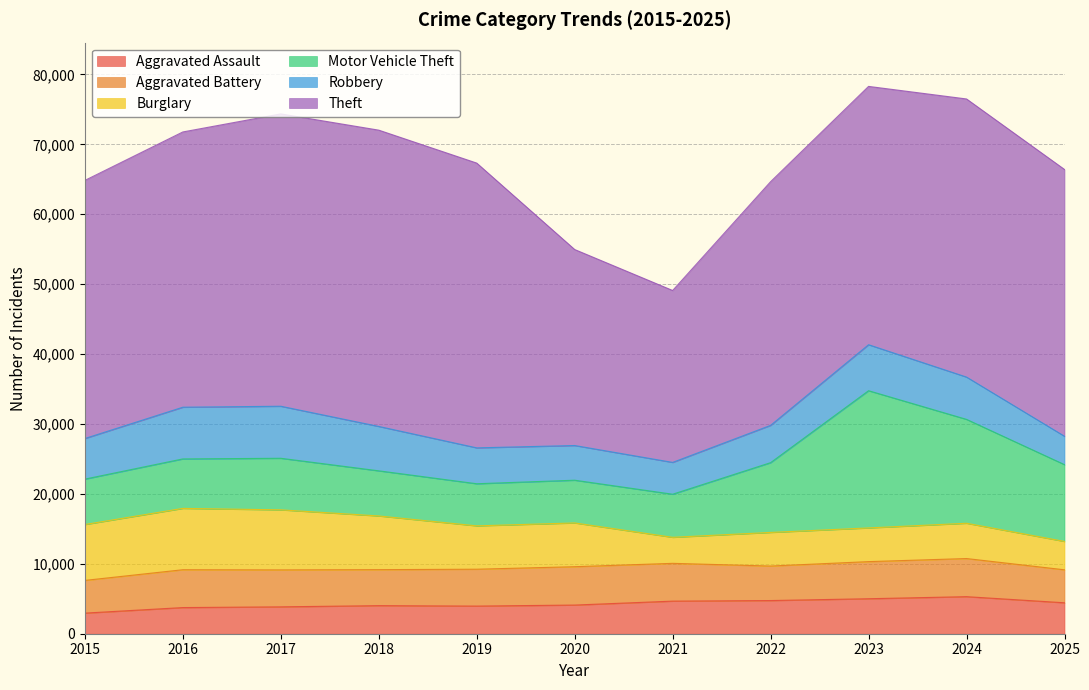

What are all the series names shown in the legend?

Aggravated Assault, Aggravated Battery, Burglary, Motor Vehicle Theft, Robbery, Theft